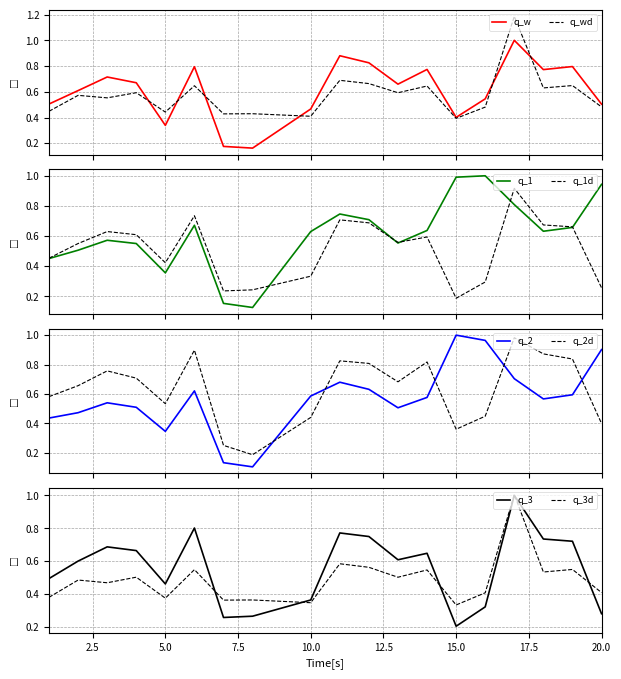

What is the maximum value for q_1?

1.0